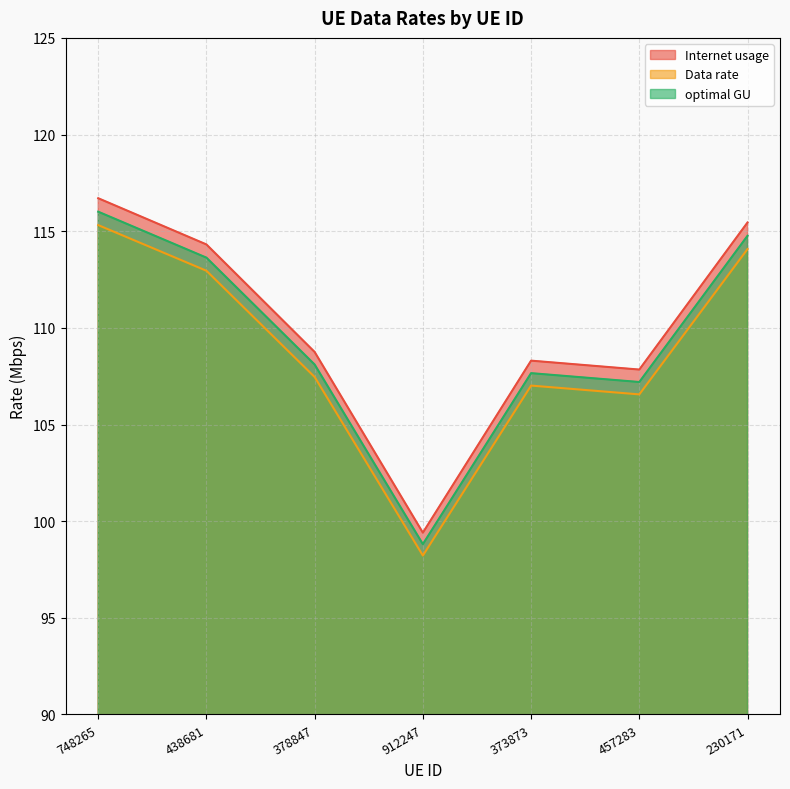

What is the label of the 4th point from the left?

912247